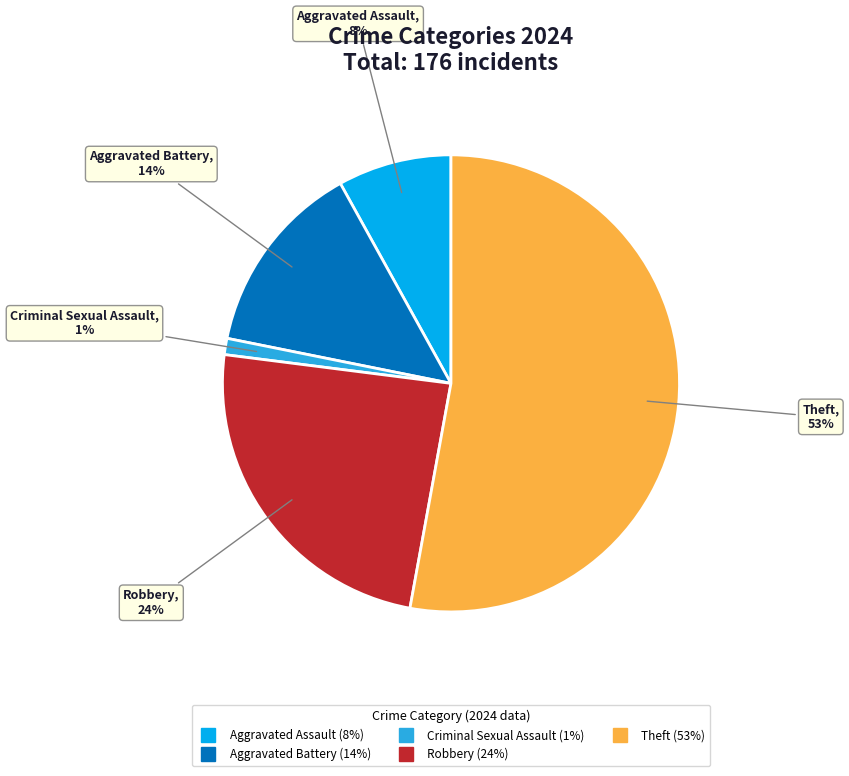

Does any single category account for the majority?

Yes